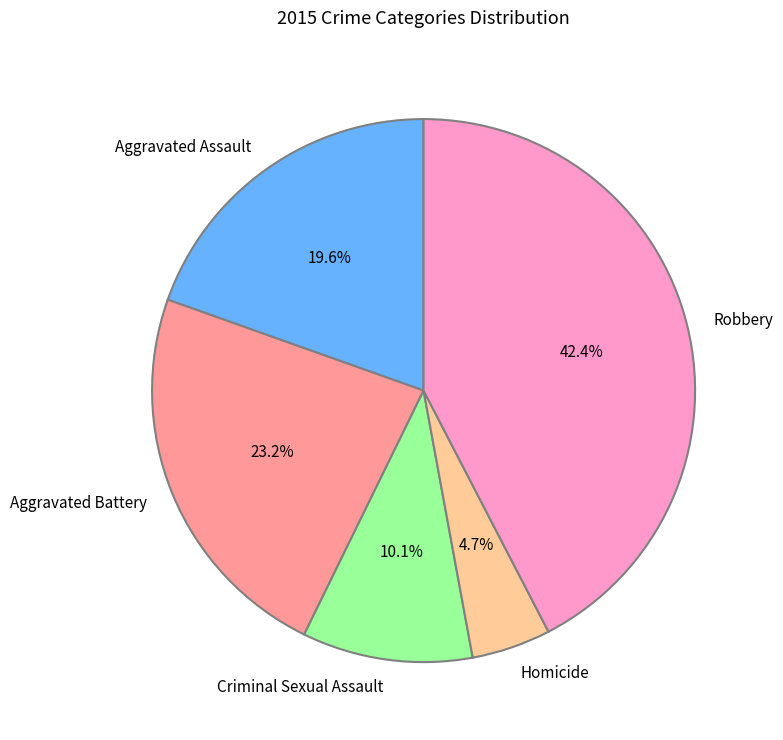

What is the total percentage of Aggravated Battery and Aggravated Assault?

42.8%